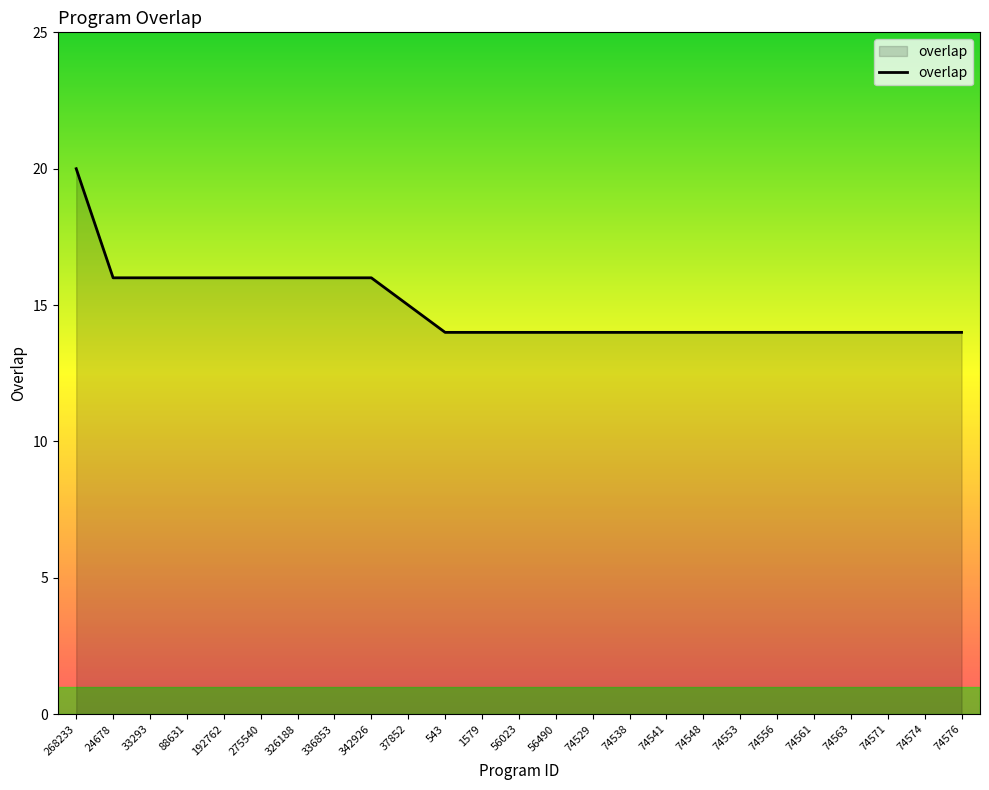

What position from the right is 88631?

22